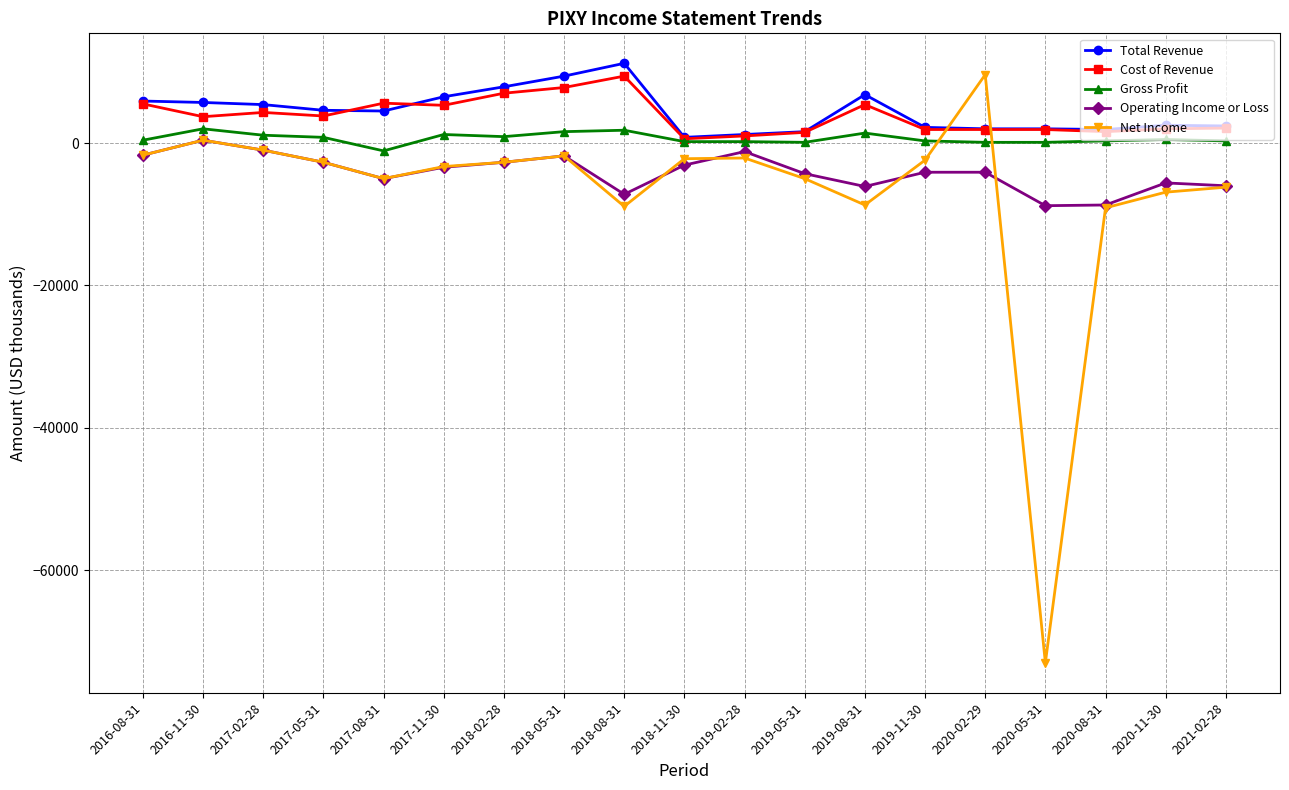

What is the approximate value of Total Revenue at 2018-05-31?

9400